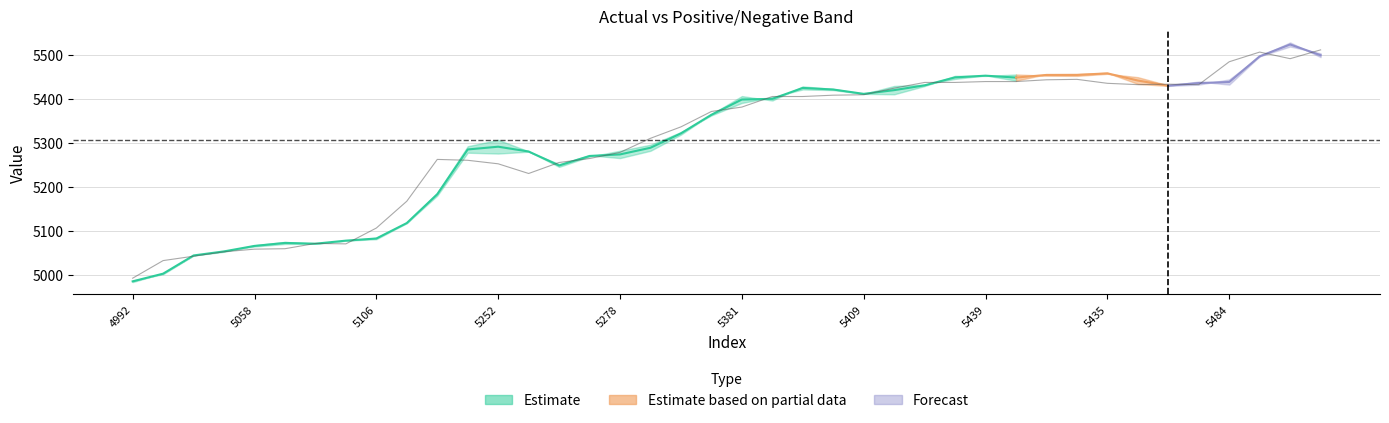

How many data points are less than 5381?

20